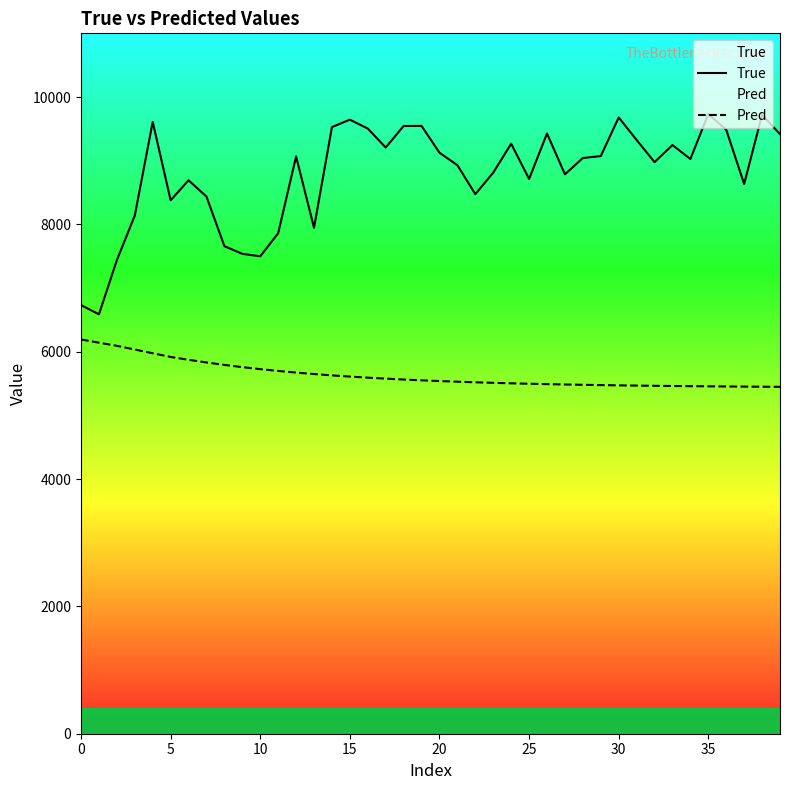

What is the value of the True point at the 7th from the left?

8692.0